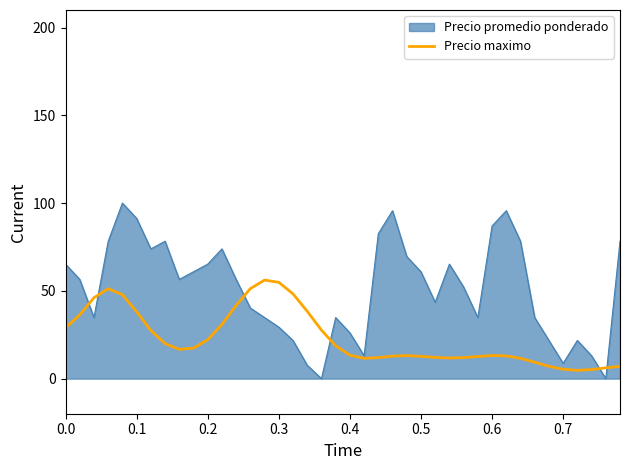

List the series in order of their overall mean, lowest first.

Precio maximo, Precio promedio ponderado